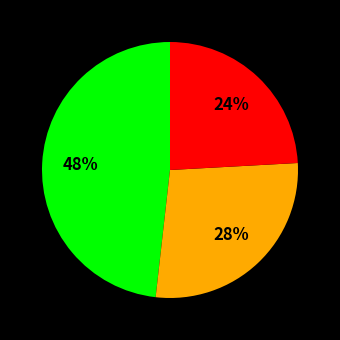

To the nearest percent, what is the average slice percentage?

33%